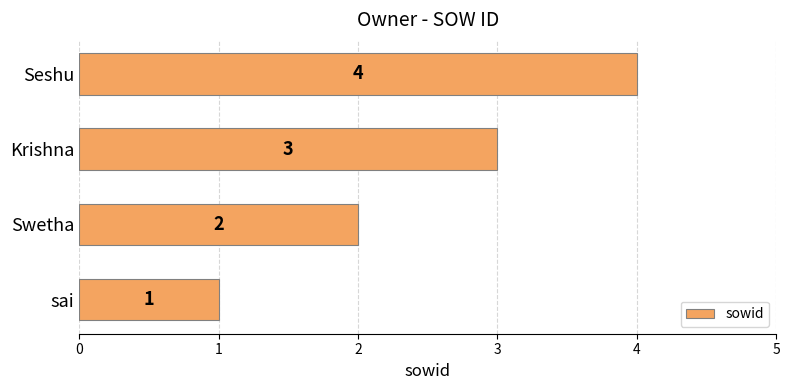

What is the difference between the second highest and minimum values?

2